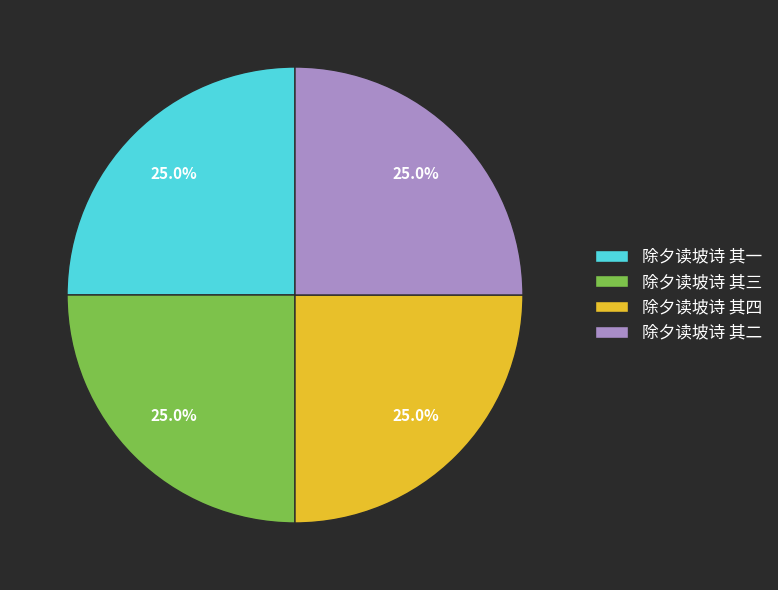

What percentage do 除夕读坡诗 其四 and 除夕读坡诗 其一 together represent?

50.0%